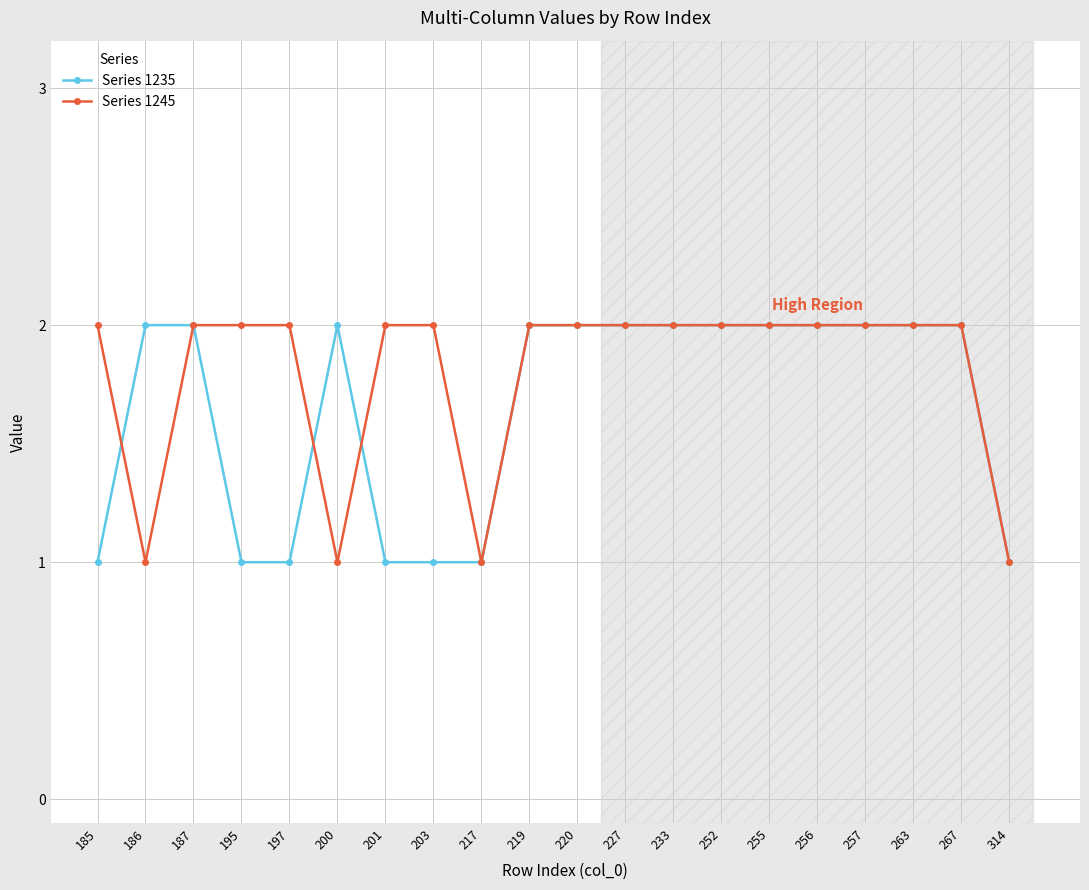

Reading right to left, list all the values displayed in this chart.

Series 1235: 314=1	267=2	263=2	257=2	256=2	255=2	252=2	233=2	227=2	220=2	219=2	217=1	203=1	201=1	200=2	197=1	195=1	187=2	186=2	185=1
Series 1245: 314=1	267=2	263=2	257=2	256=2	255=2	252=2	233=2	227=2	220=2	219=2	217=1	203=2	201=2	200=1	197=2	195=2	187=2	186=1	185=2